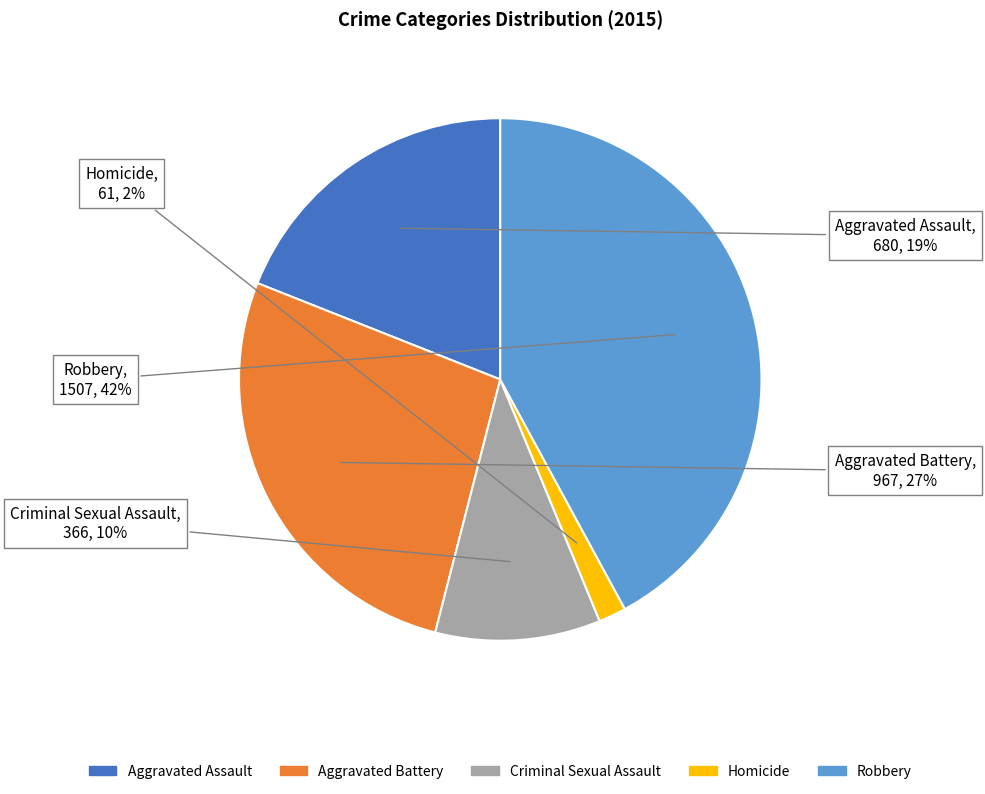

What is the smallest slice in the pie chart?

Homicide